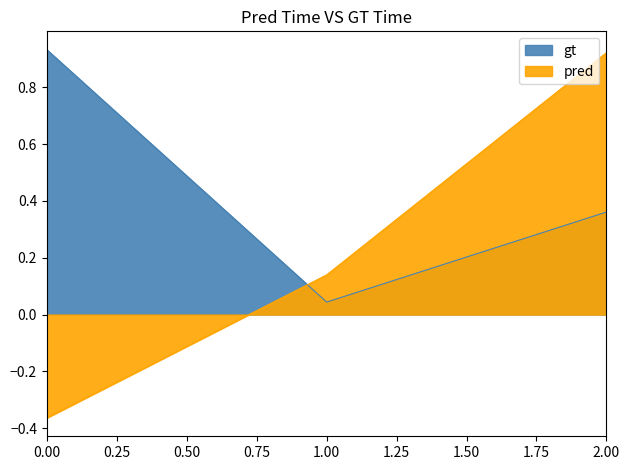

What is the value of the pred point at the 1st from the left?

-0.4